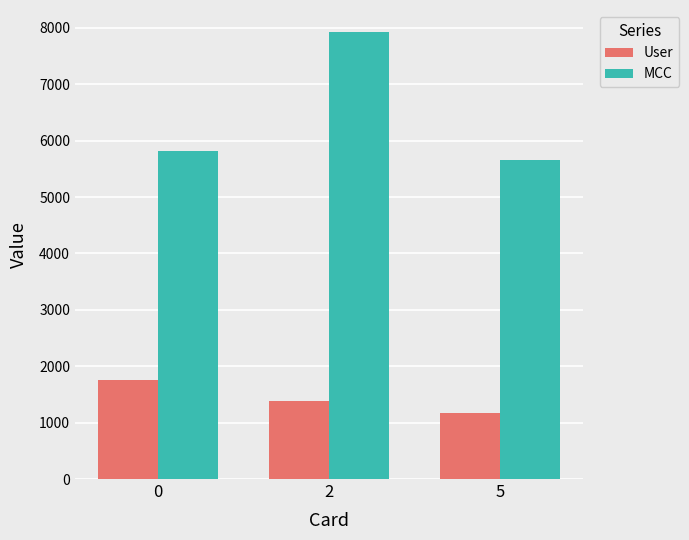

What is the minimum value for User?

1163